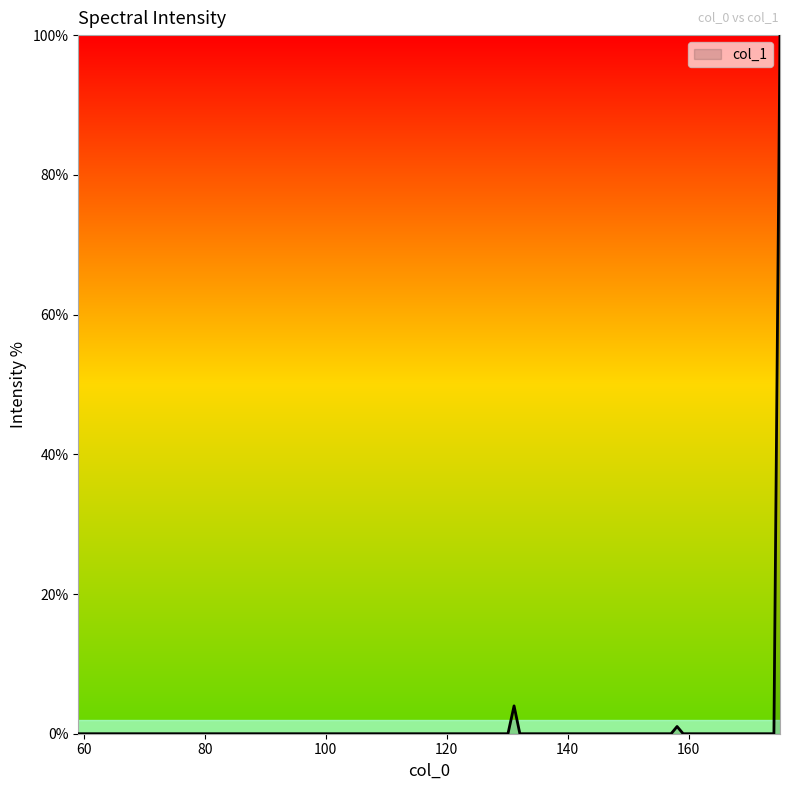

What is the average value?

4.8